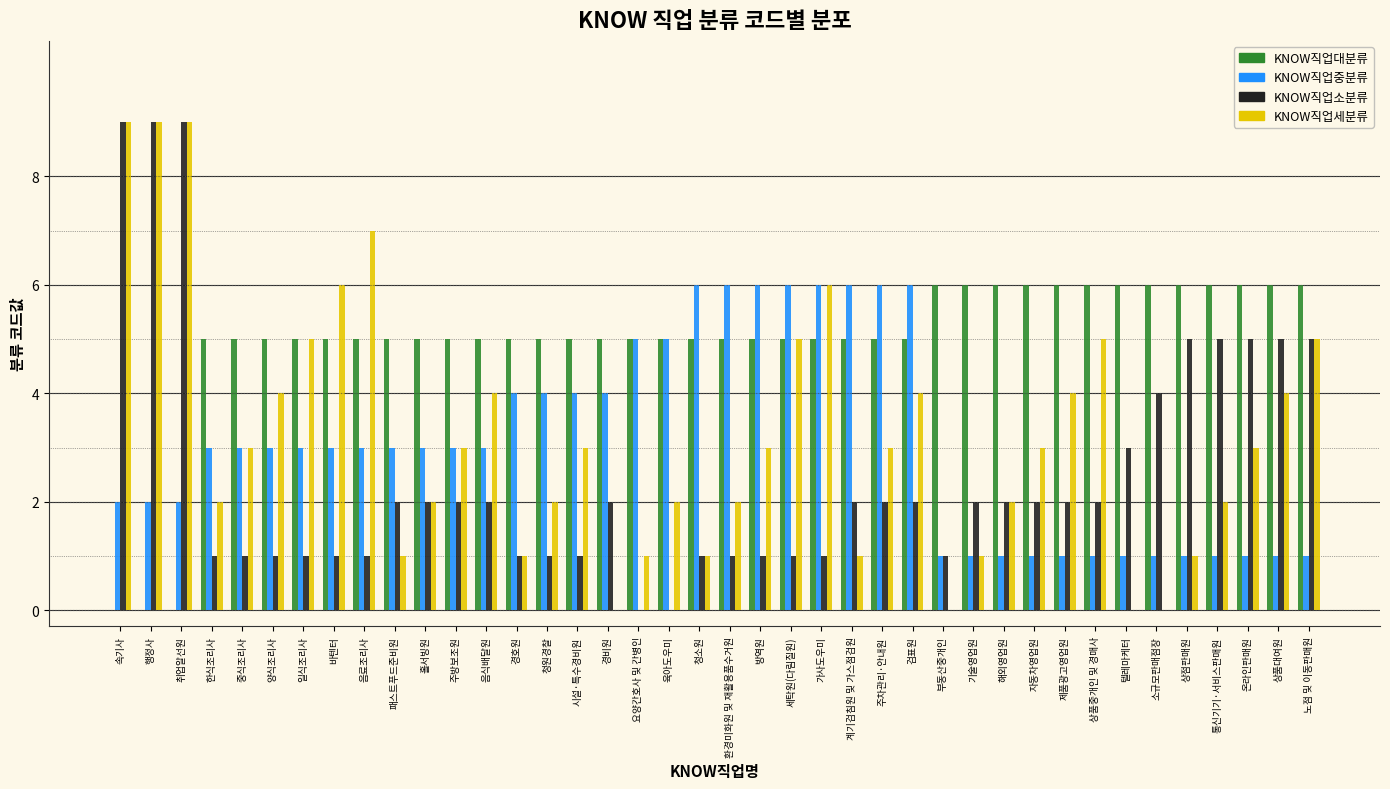

What is the total value across all series at 음료조리사?

16